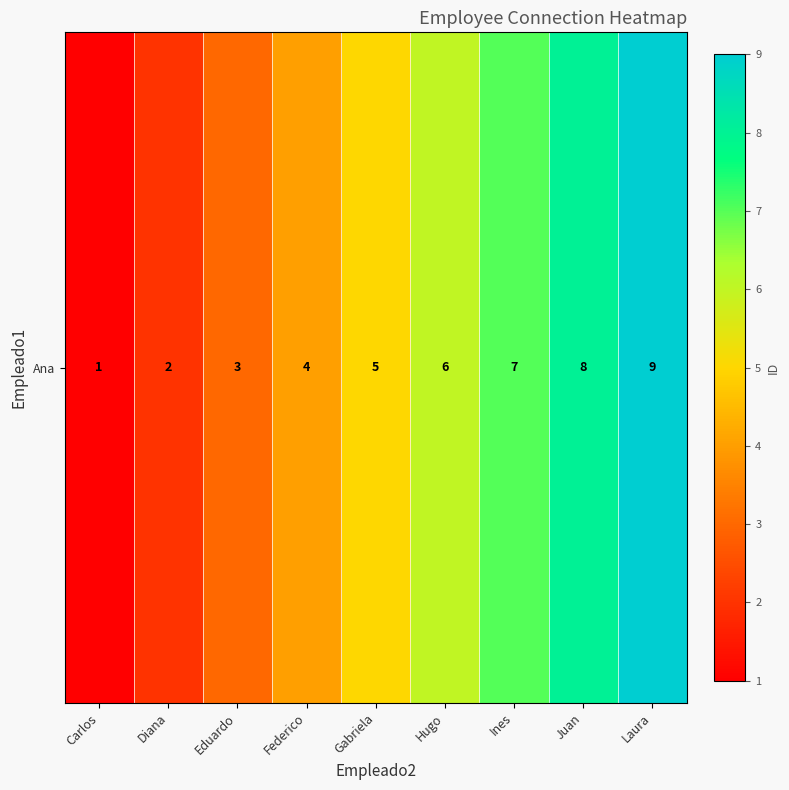

What is the sum of the values at Carlos and Diana?

3